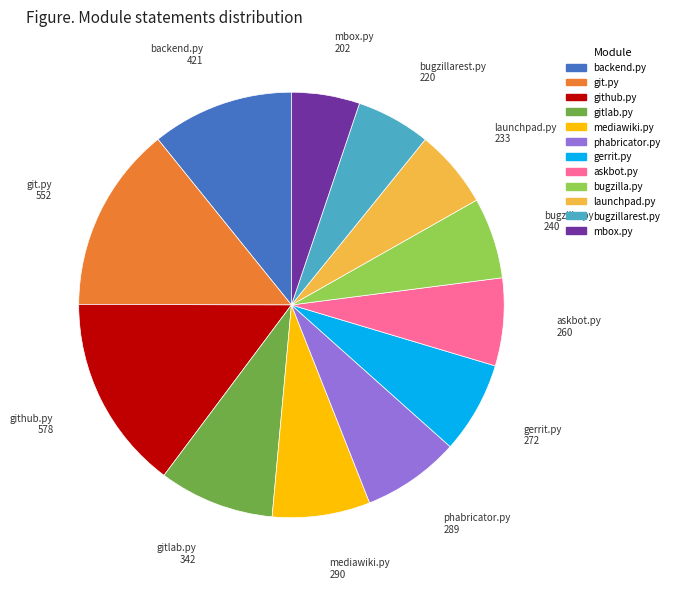

Is backend.py the majority of the pie?

No